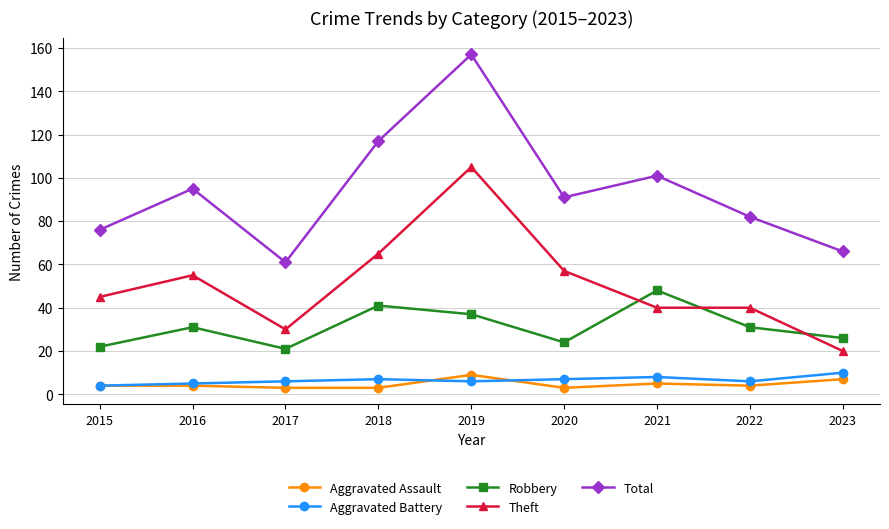

What is the value of the Aggravated Battery point at the 7th from the left?

8